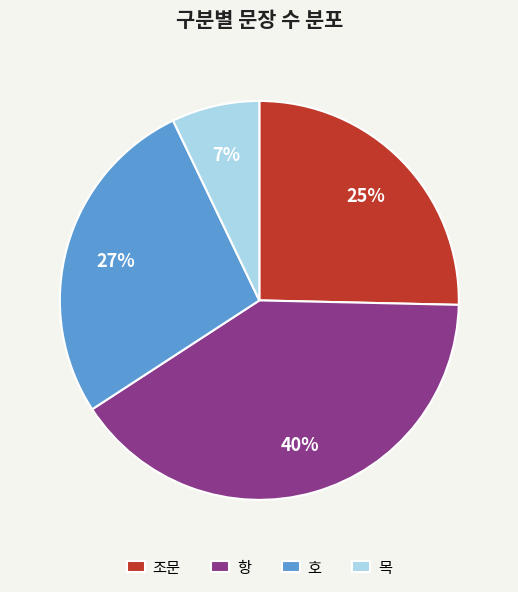

To the nearest percent, what portion does 조문 represent?

25%